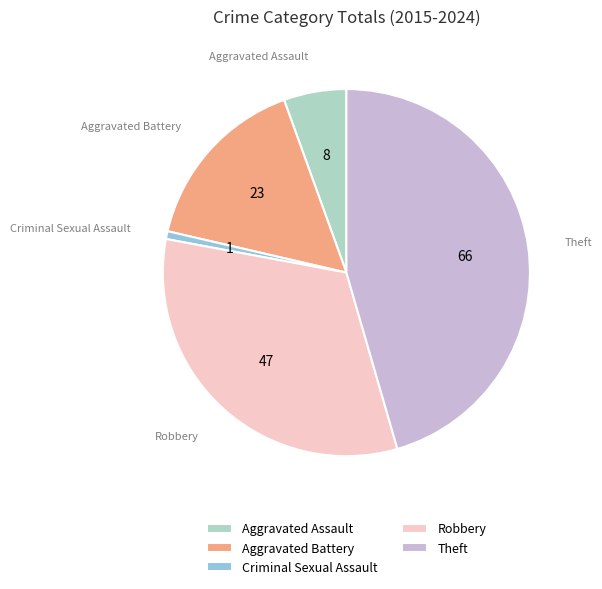

Between Aggravated Battery and Robbery, which is larger?

Robbery